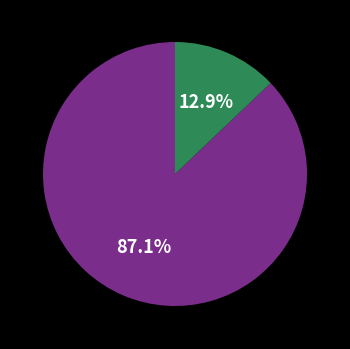

Count the number of slices in the pie.

2